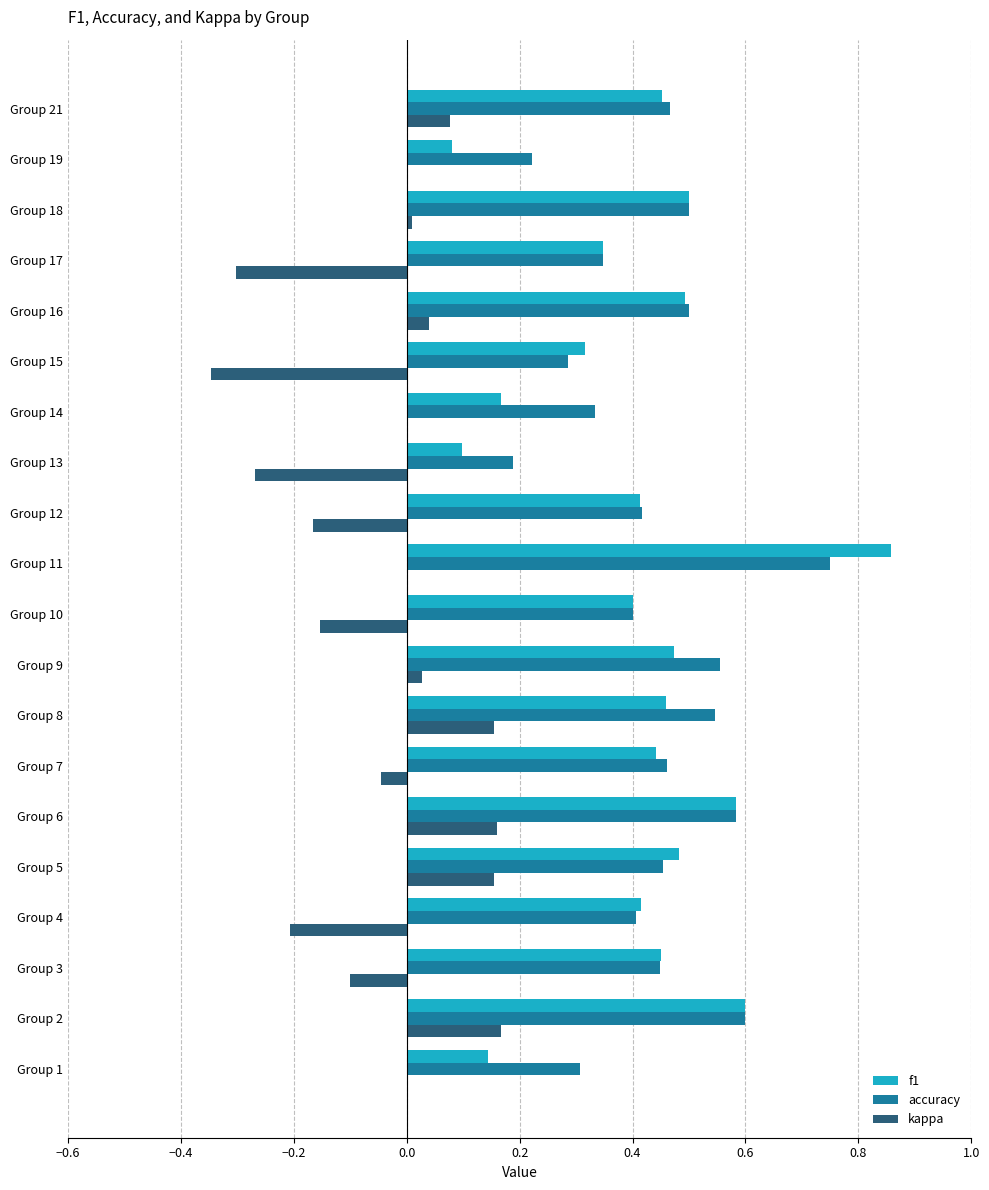

What is the sum of all f1 values?

8.2